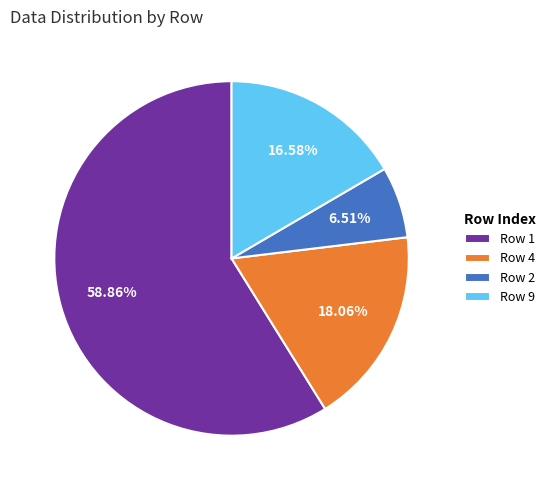

Which slice is the smallest?

Row 2